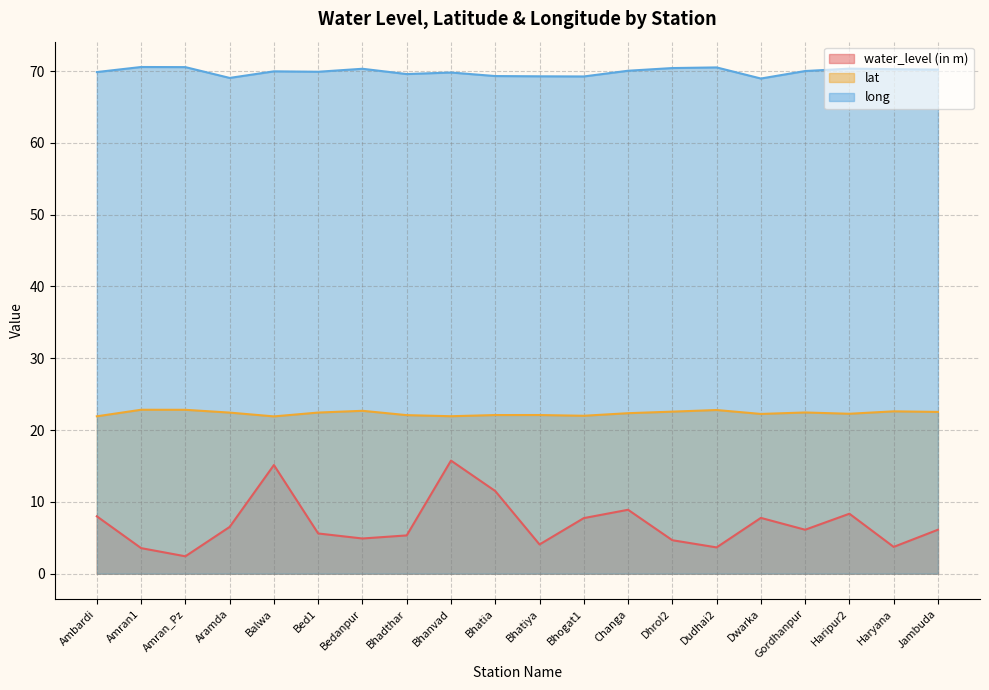

What is the value of the water_level (in m) point at the 12th from the left?

7.7